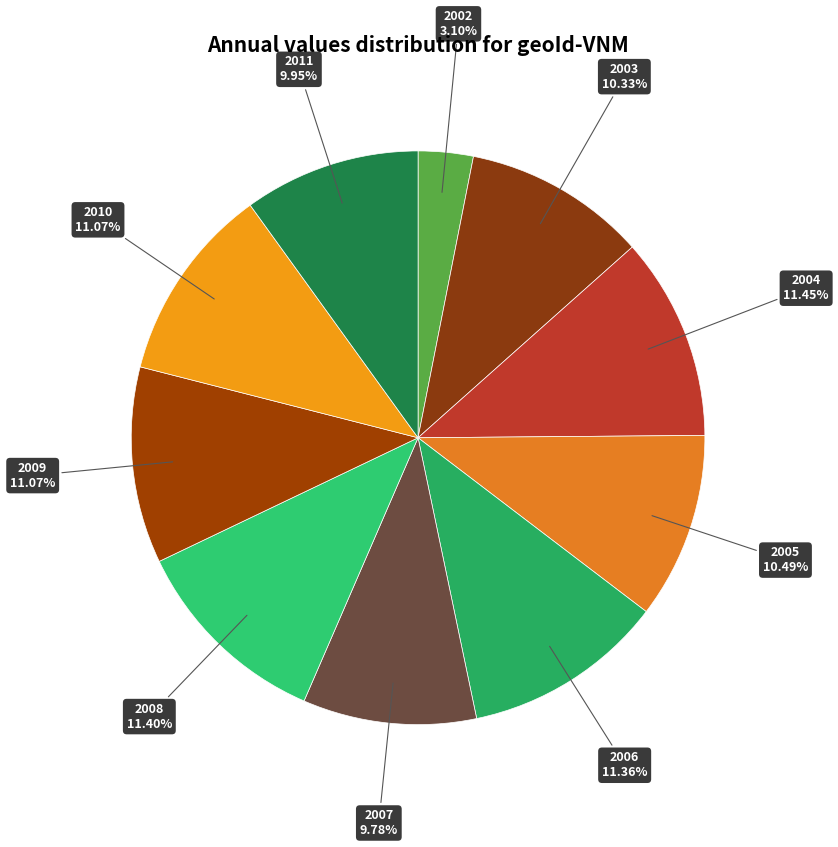

What is the ratio of the value at 2007 to the value at 2008?

0.9